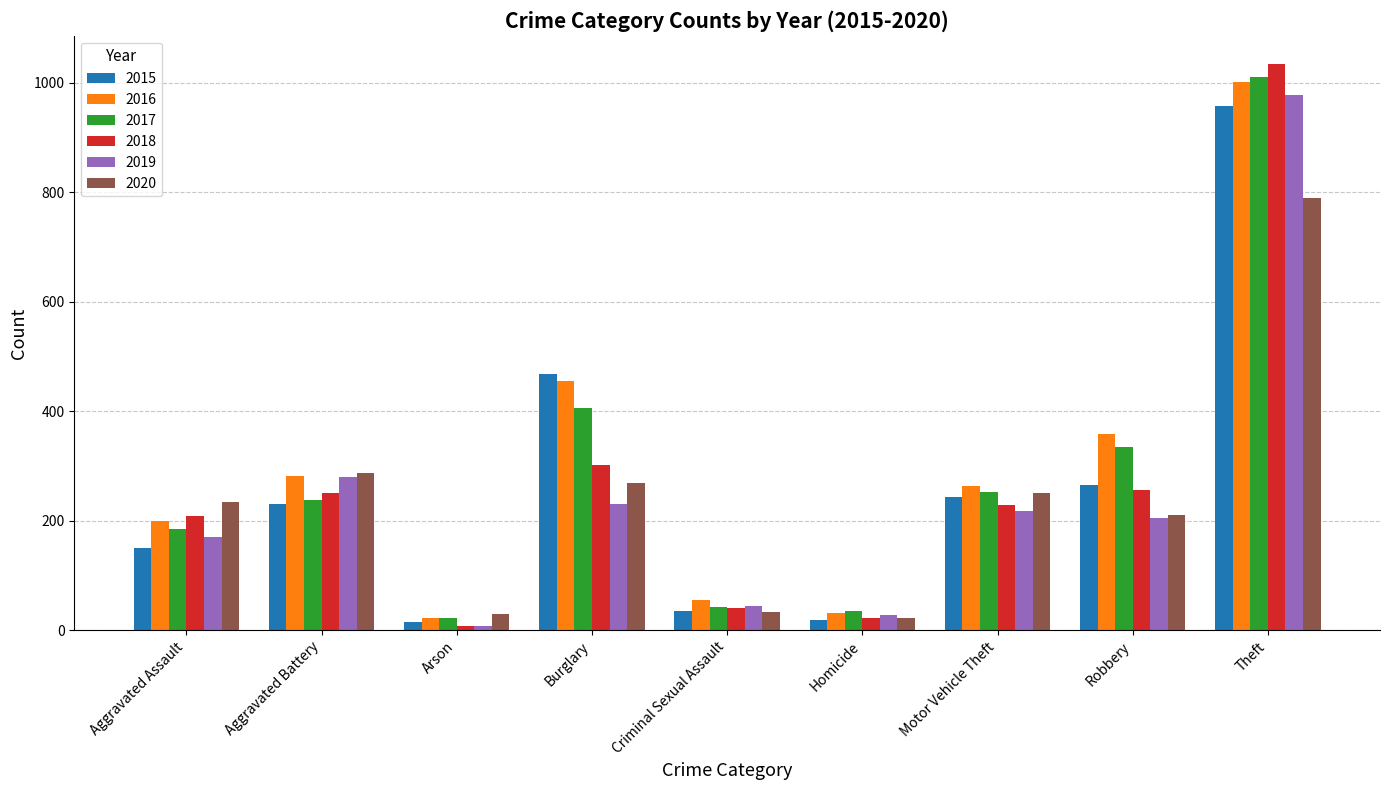

What is the sum of the 2020 values at Aggravated Assault and Arson?

264